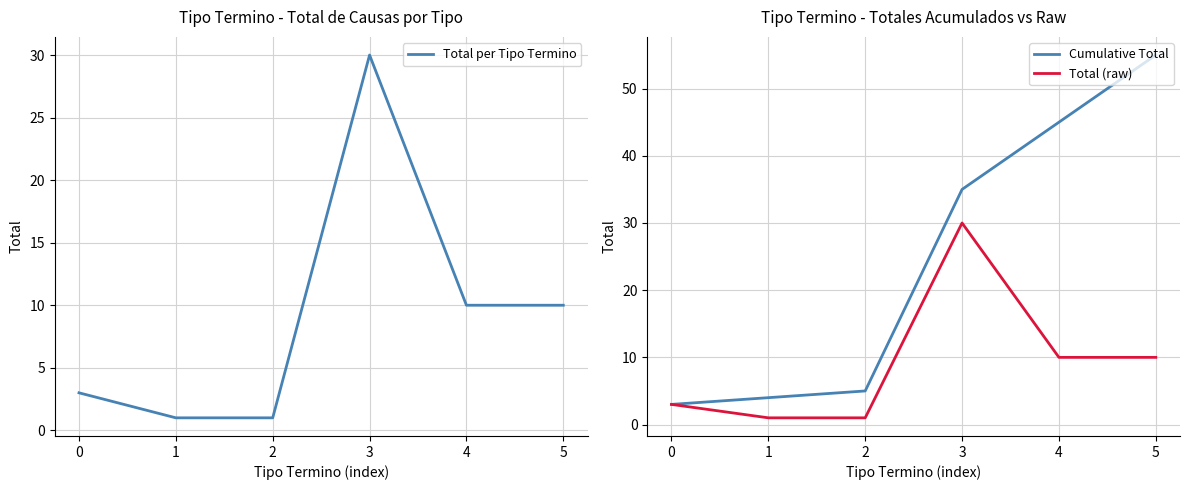

Reading left to right, extract all data points from this chart.

Total per Tipo Termino: 3	1	1	30	10	10
Cumulative Total: 3	4	5	35	45	55
Total (raw): 3	1	1	30	10	10